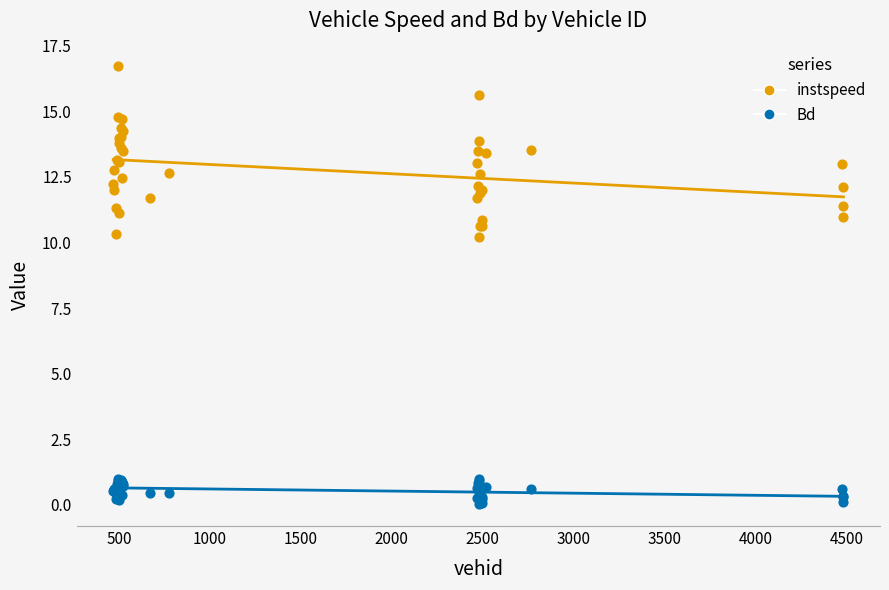

What are all the series names shown in the legend?

instspeed, Bd